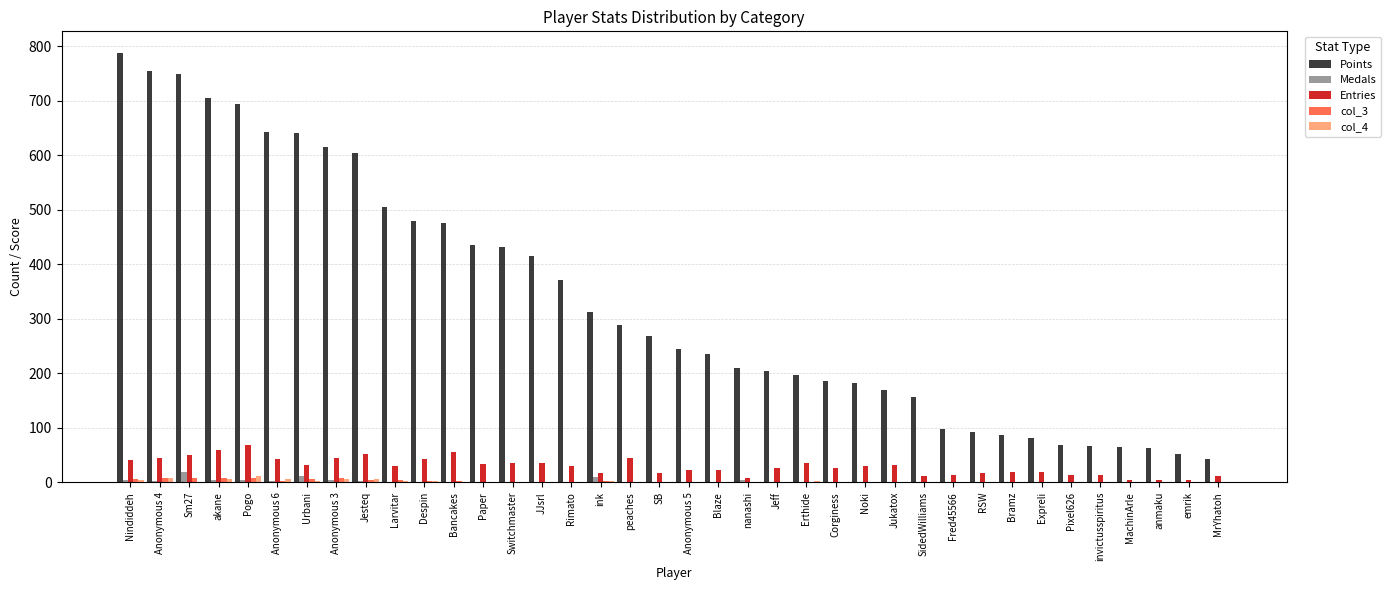

True or false: Points has a value of 27 at Bramz.

False